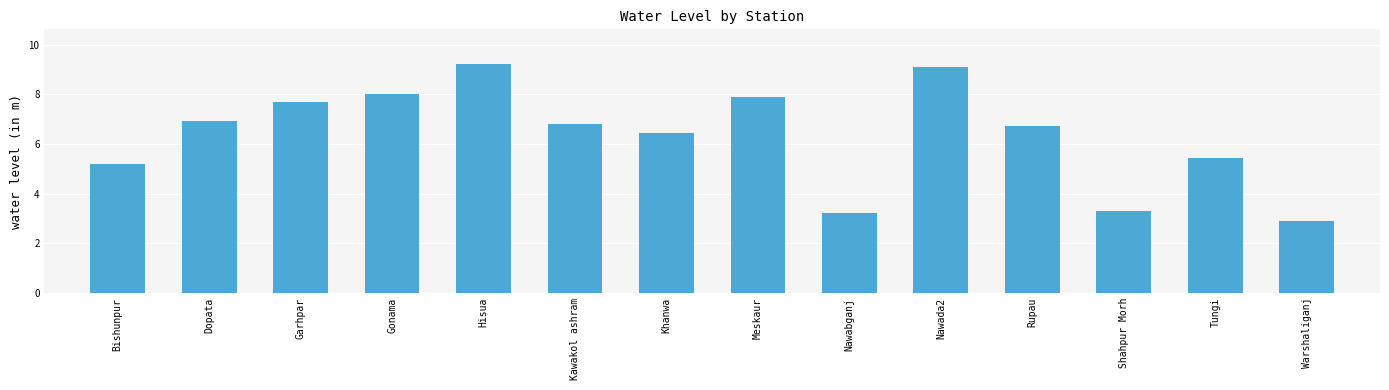

What is the difference between the second highest and second lowest values?

5.9